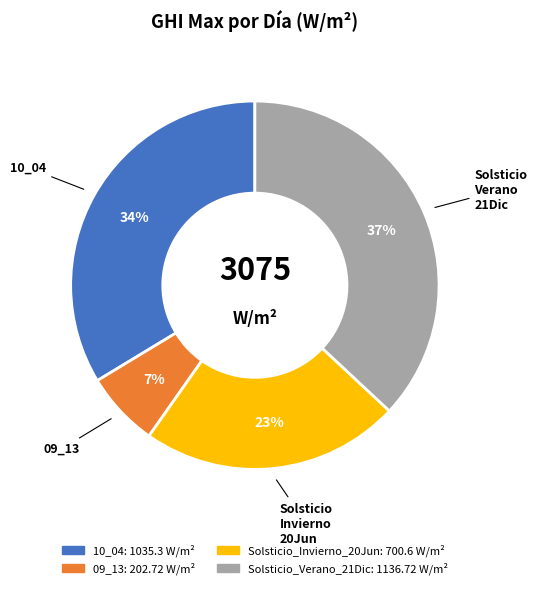

Is it true that 09_13 is 15% of the pie?

False